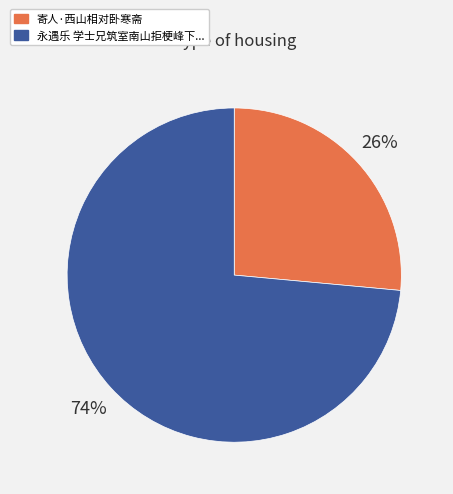

Count the number of slices in the pie.

2